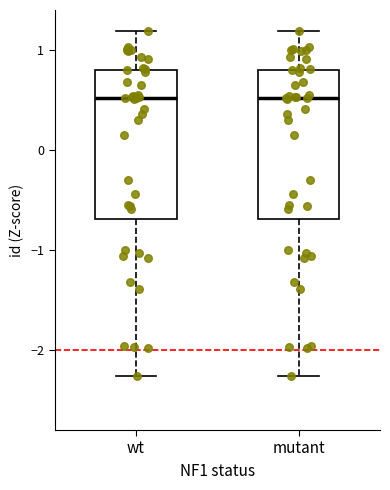

Reading left to right, read every box against the y-axis: the position of its median line, the range the box covers, and the ends of its whiskers. The values are not printed on the chart, so give them approximately, as read against the axis.

wt: median 0.5, box -0.7 to 0.8, whiskers -2.3 to 1.2
mutant: median 0.5, box -0.7 to 0.8, whiskers -2.3 to 1.2